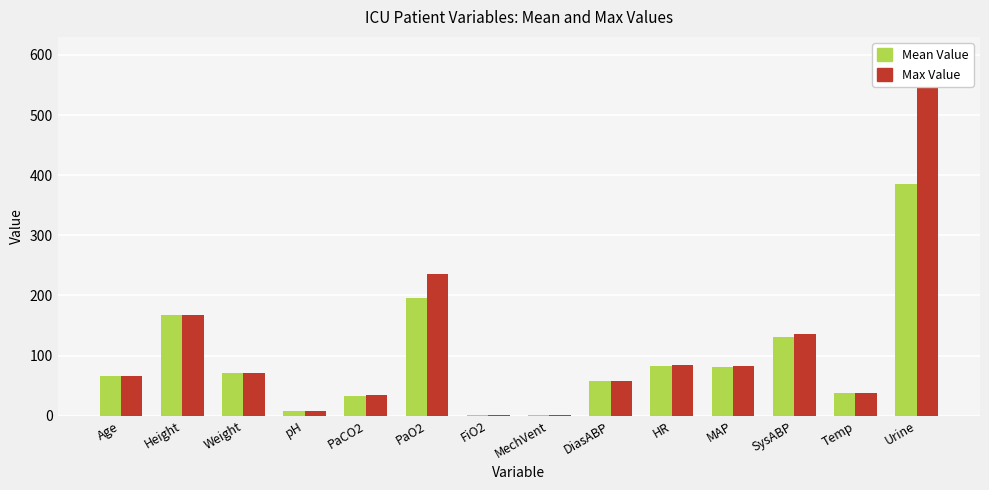

What is the sum of the Mean Value values at Urine and SysABP?

515.8